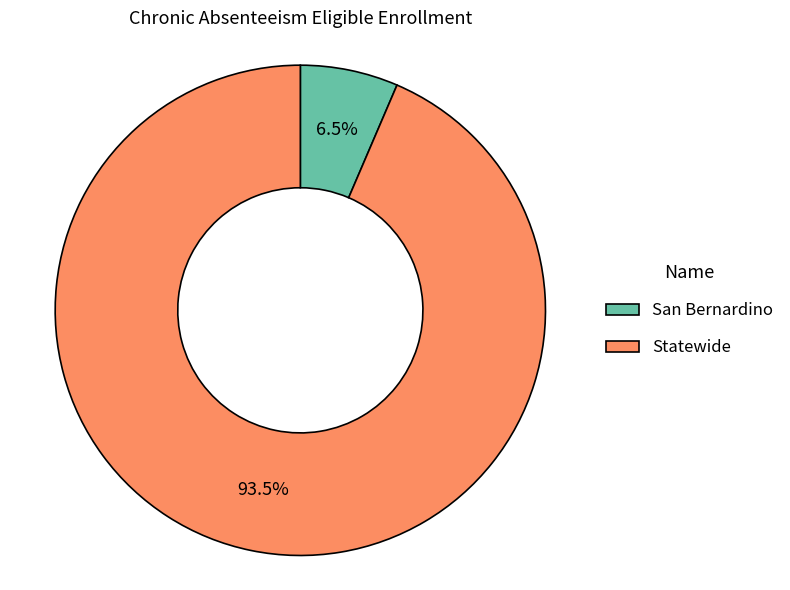

Which slice is the smallest?

San Bernardino